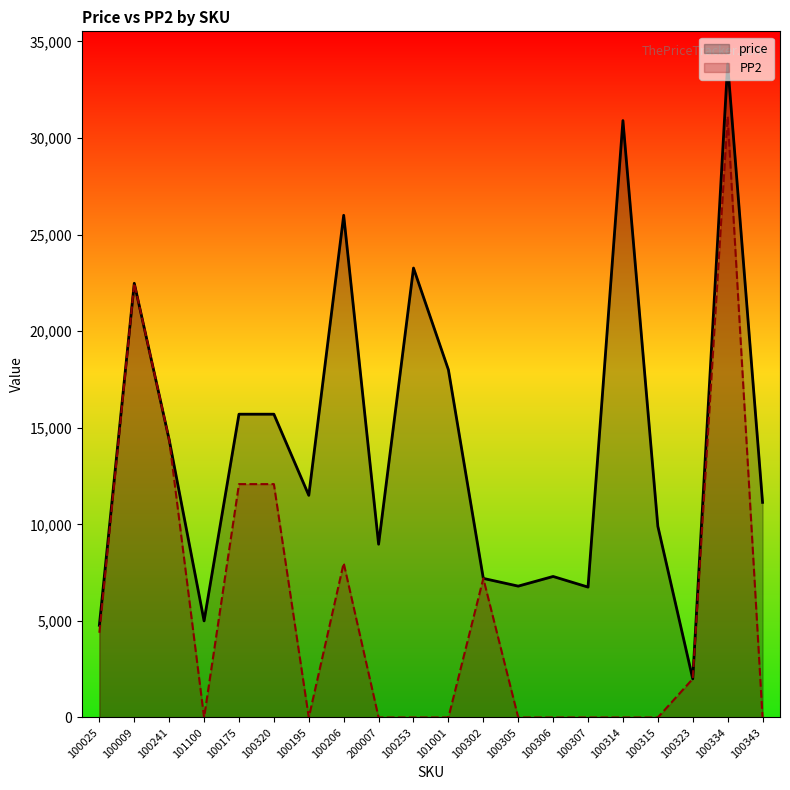

The value of PP2 at 100206 is 7993. True or false?

True